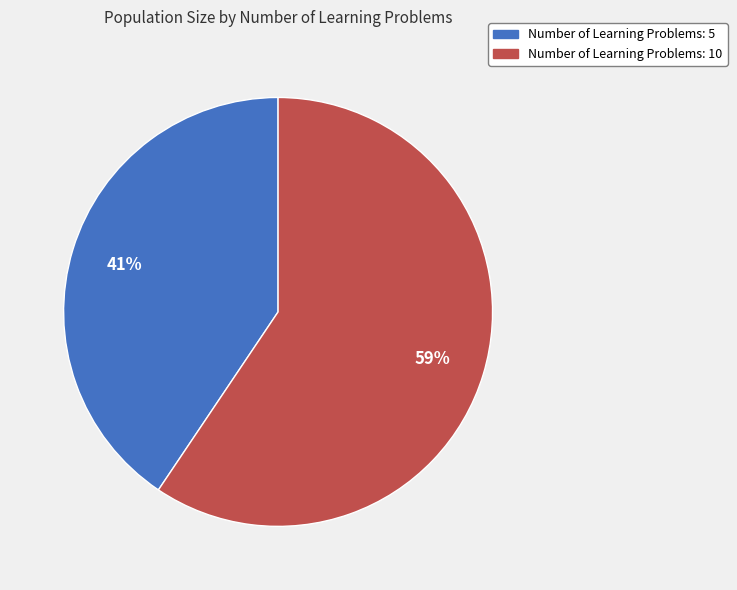

Does any single category account for the majority?

Yes